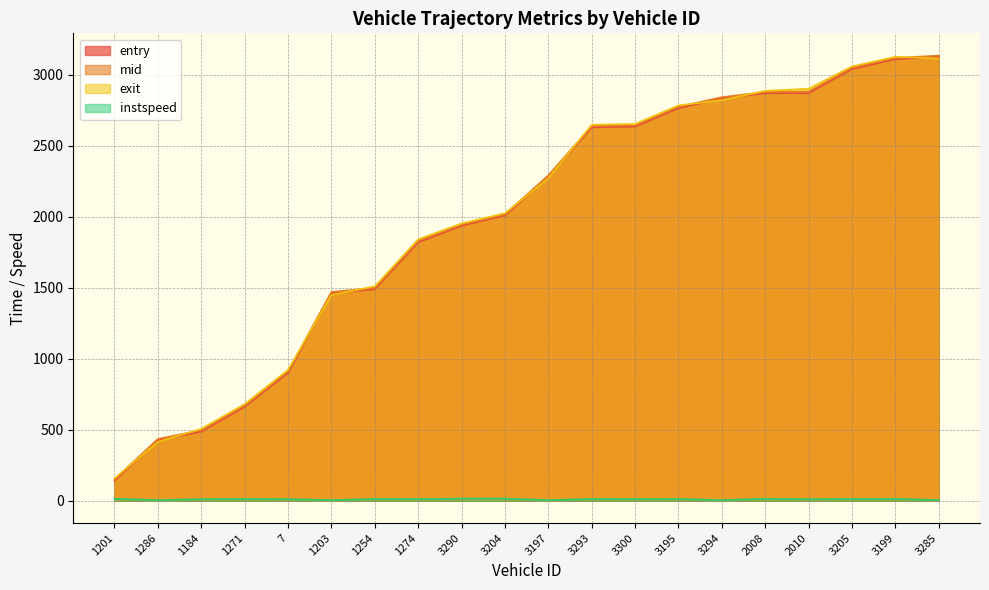

Reading left to right, what are all the values shown in this chart?

entry: 1201=141.8	1286=426.6	1184=487.4	1271=662.3	7=900.8	1203=1461.8	1254=1490.5	1274=1820.5	3290=1936.7	3204=2009.3	3197=2281.2	3293=2629.7	3300=2634.6	3195=2764.2	3294=2833.3	2008=2869.6	2010=2870.5	3205=3040.0	3199=3109.4	3285=3125.0
mid: 1201=150.1	1286=435.5	1184=497.1	1271=671.2	7=911.3	1203=1470.5	1254=1499.5	1274=1830.2	3290=1945.1	3204=2017.0	3197=2291.2	3293=2638.5	3300=2643.5	3195=2774.0	3294=2842.0	2008=2877.4	2010=2880.4	3205=3049.1	3199=3118.0	3285=3134.3
exit: 1201=158.1	1286=414.6	1184=506.6	1271=681.3	7=921.5	1203=1449.3	1254=1510.0	1274=1840.8	3290=1952.7	3204=2024.7	3197=2271.2	3293=2647.3	3300=2653.2	3195=2783.8	3294=2820.6	2008=2886.2	2010=2901.1	3205=3058.1	3199=3126.3	3285=3113.7
instspeed: 1201=14.3	1286=5.0	1184=11.8	1271=12.8	7=11.4	1203=5.0	1254=12.9	1274=12.2	3290=15.6	3204=15.6	3197=5.0	3293=12.8	3300=12.0	3195=12.4	3294=5.0	2008=14.7	2010=11.2	3205=13.1	3199=13.9	3285=5.0